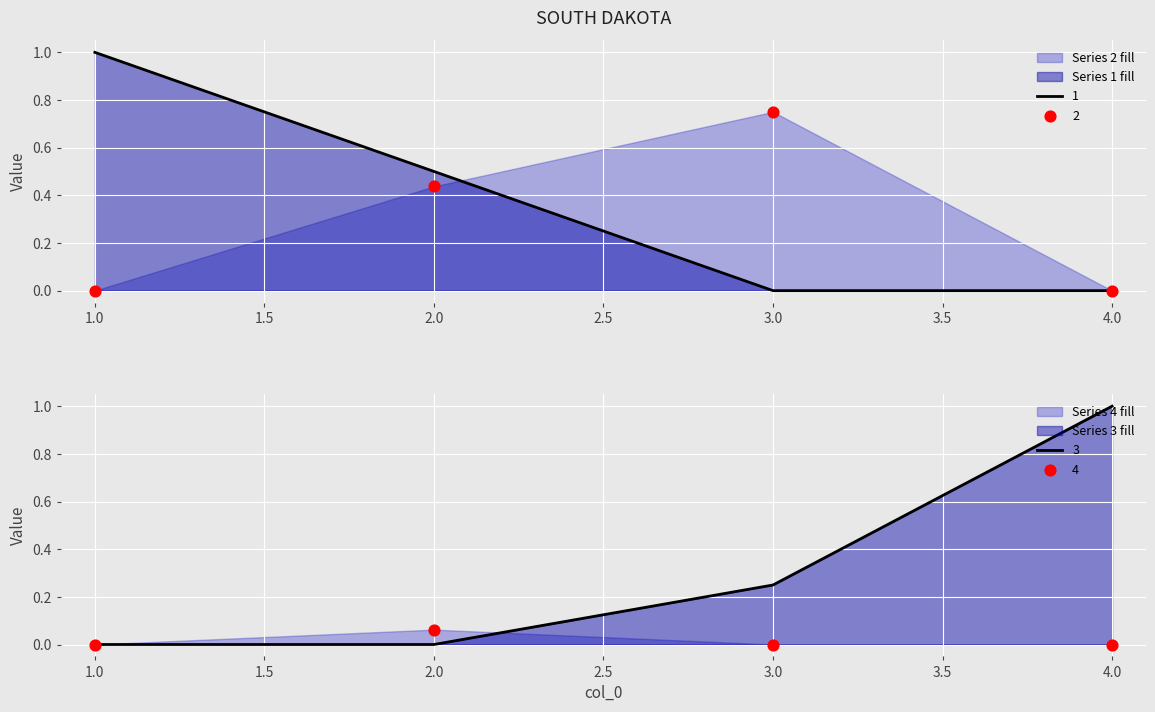

Which series reaches the maximum Y coordinate?

1